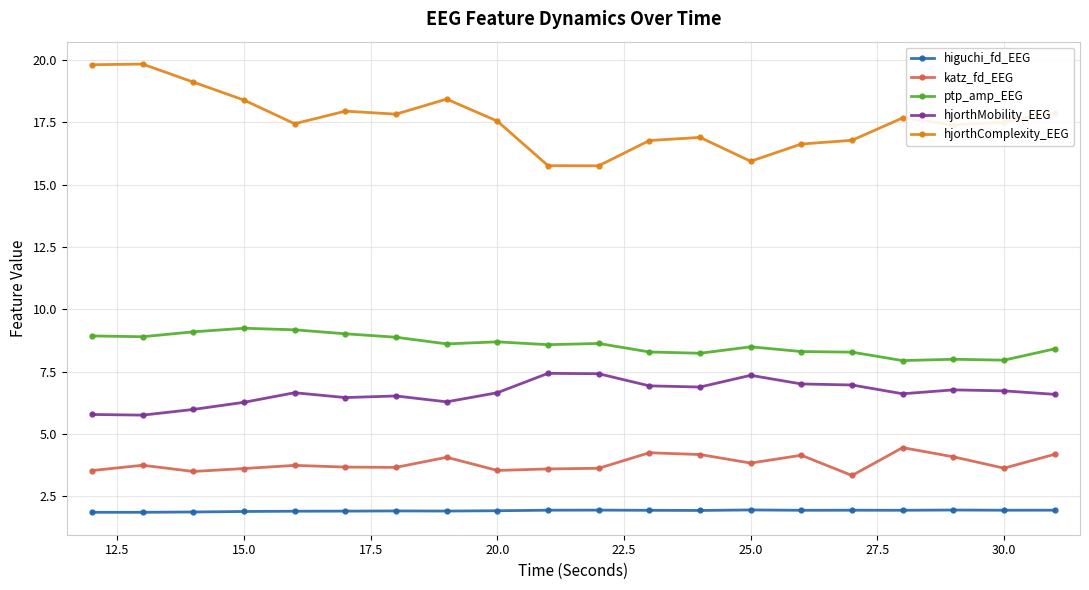

How many distinct data groups are displayed?

5